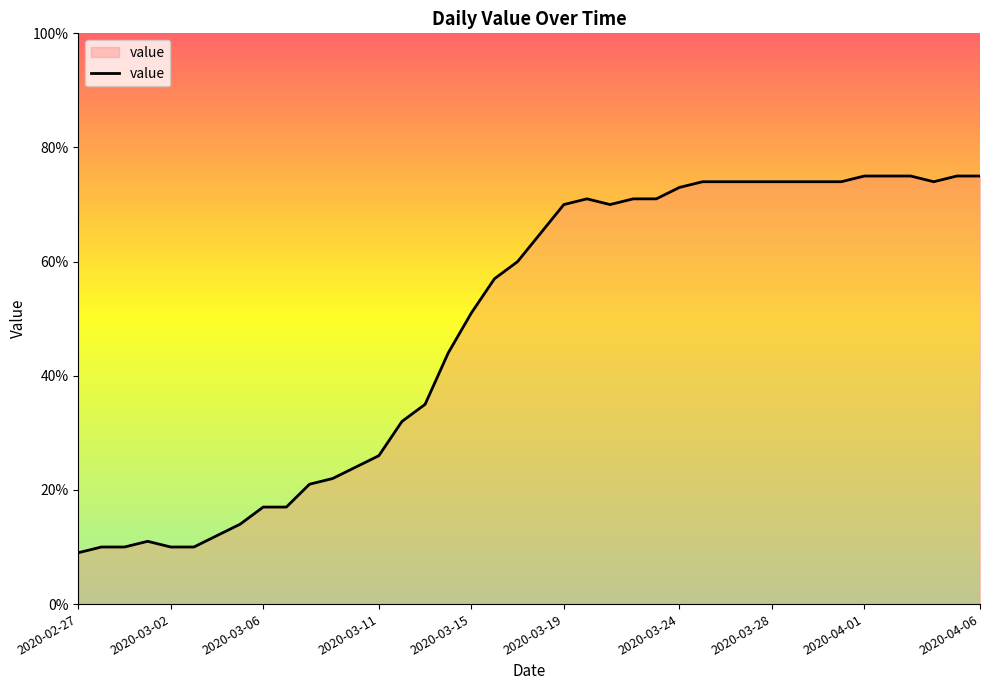

What is the smallest value displayed?

9